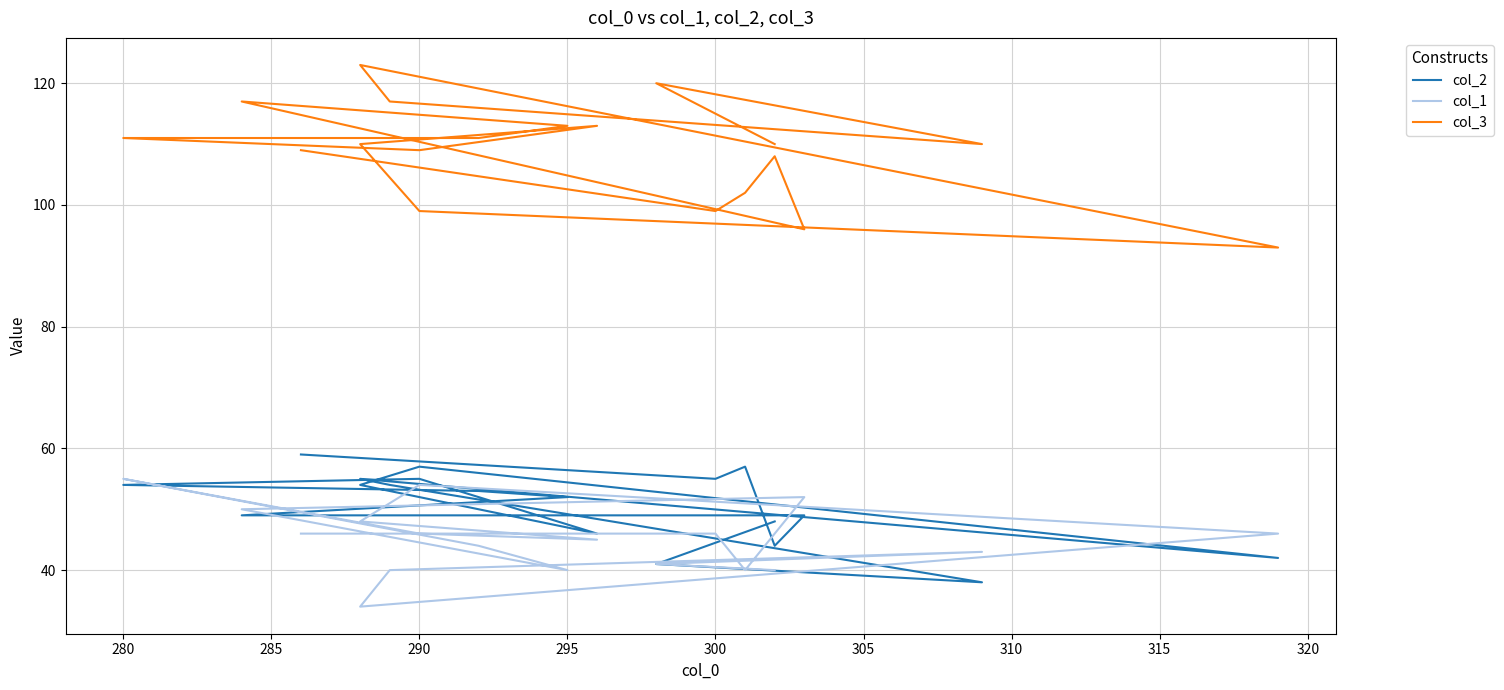

Which series has the widest spread of values?

col_3